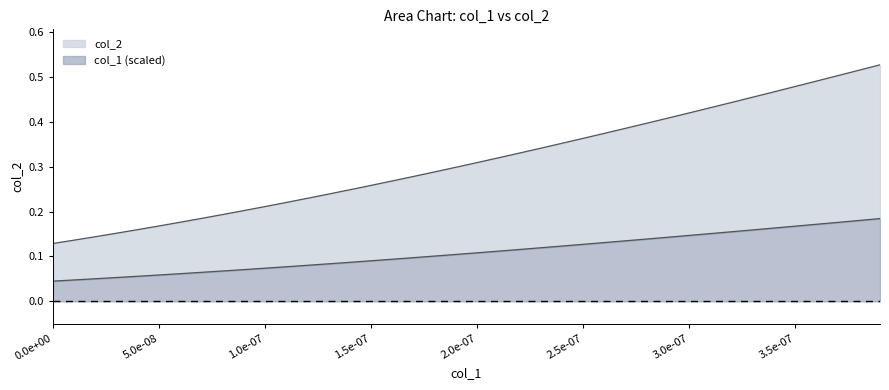

Does the chart display data point markers on the line(s)?

No